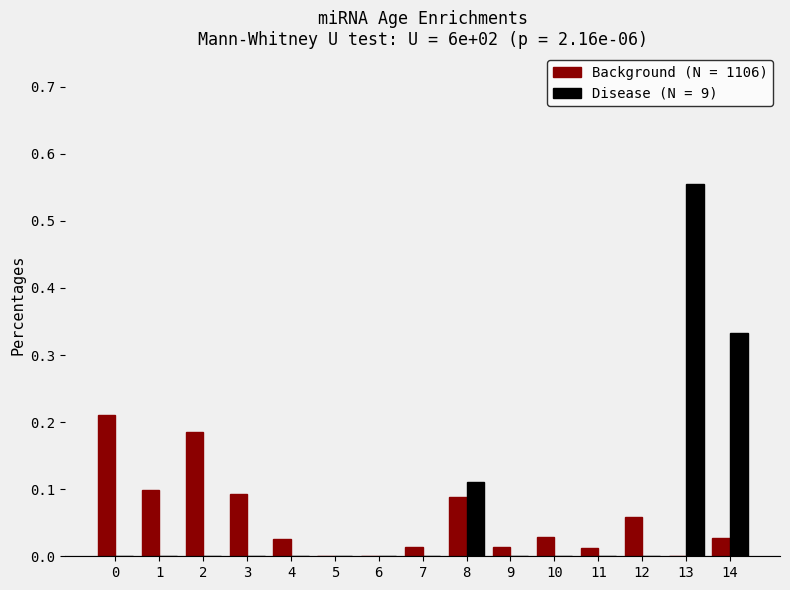

Are the bars grouped side by side (vs. stacked)?

Yes